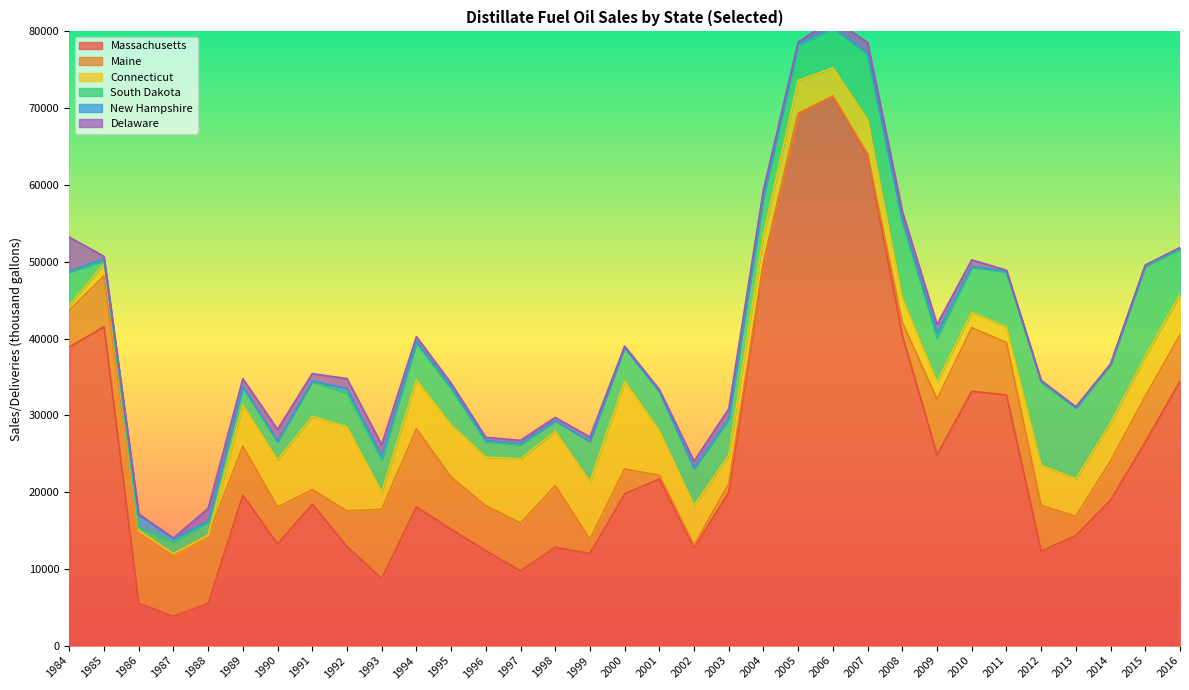

At which category does Connecticut reach its first local peak?

1985